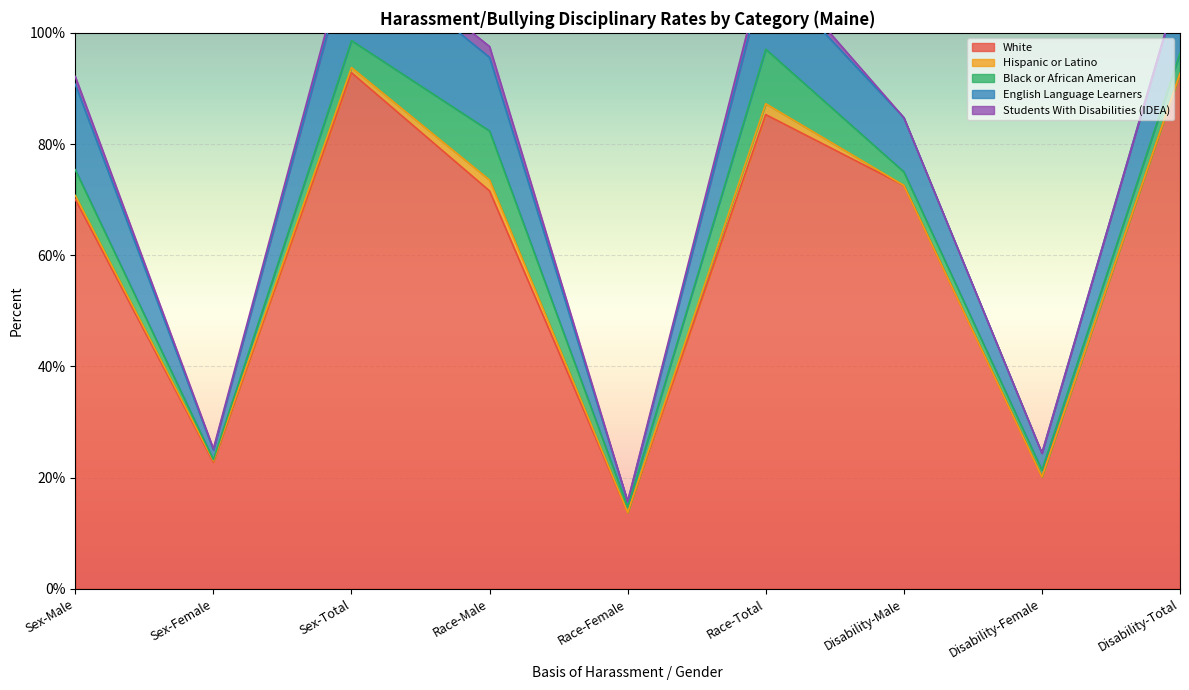

How many interior local peaks does the Black or African American series have?

2